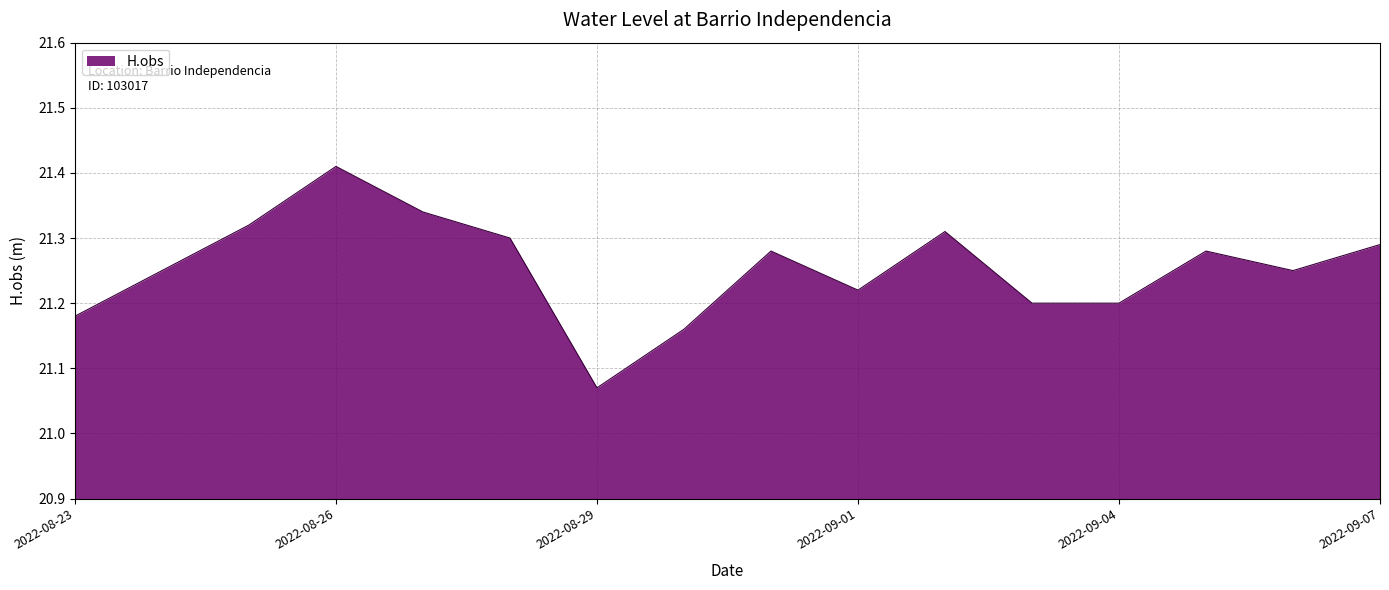

What is the difference between the maximum and minimum values?

0.3